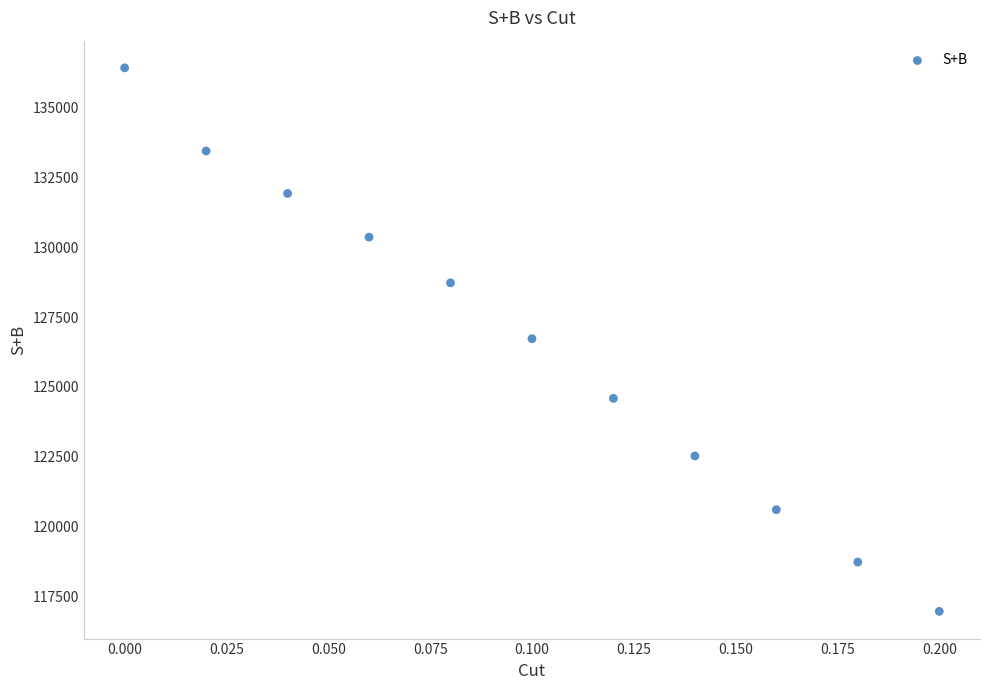

What is the average Y value?

126454